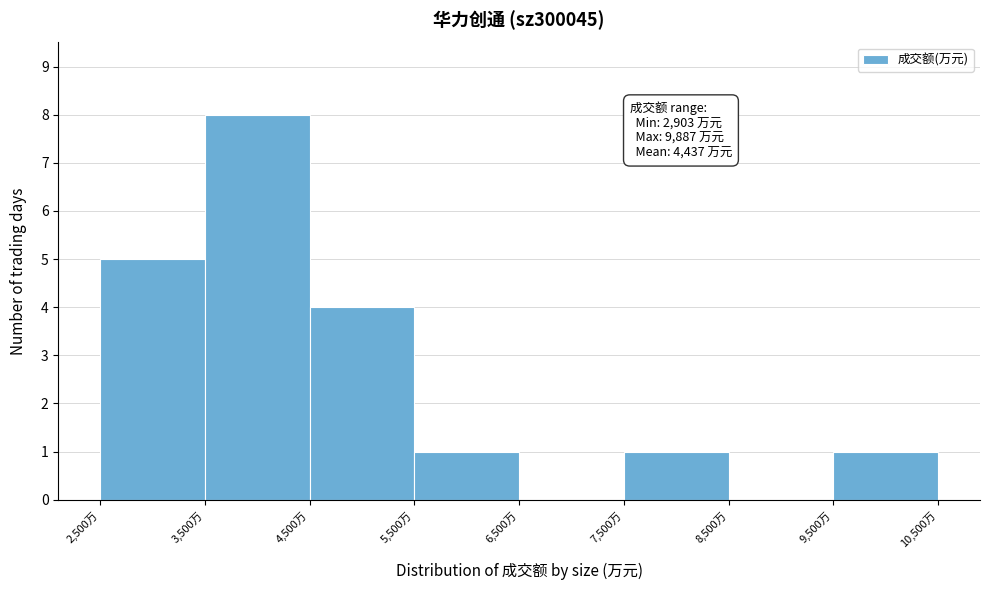

Which range on the x-axis has the tallest bar?

3500 to 4500